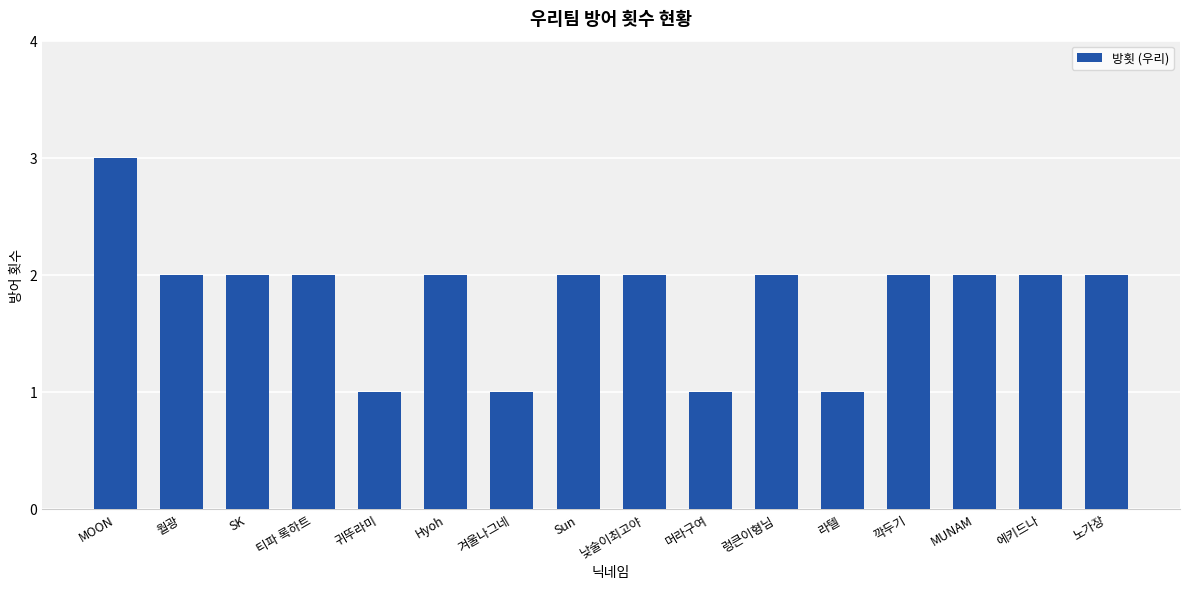

What is the approximate value at 라텔?

1